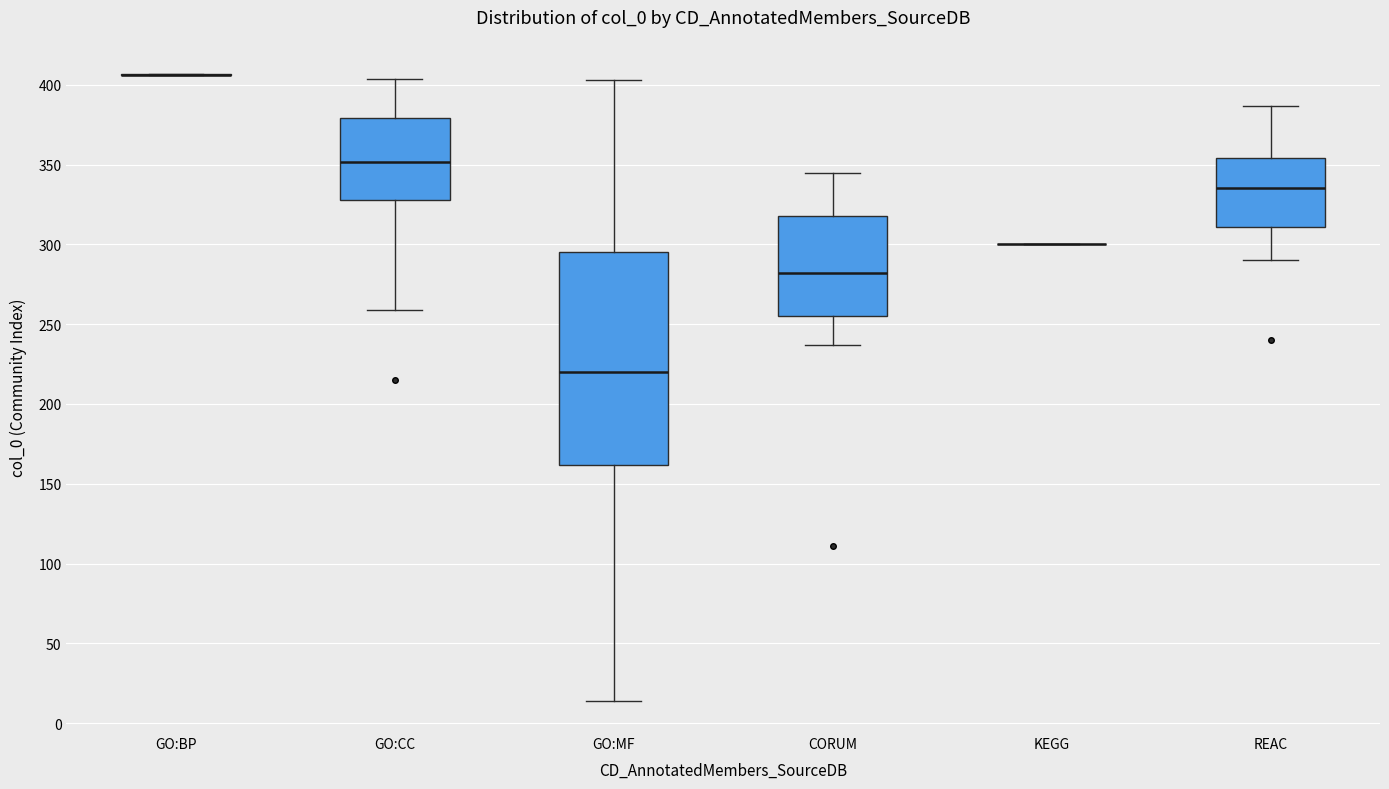

Reading left to right, transcribe this box plot: for each box, give where its median line is, the range the box spans, and where its two whiskers end, as read against the y-axis. The values are not printed on the chart, so give them approximately, as read against the axis.

GO:BP: box collapsed to a line at 405, whiskers 405 to 405
GO:CC: median 350, box 330 to 380, whiskers 260 to 405
GO:MF: median 220, box 160 to 295, whiskers 15 to 405
CORUM: median 280, box 255 to 320, whiskers 235 to 345
KEGG: box collapsed to a line at 300, whiskers 300 to 300
REAC: median 335, box 310 to 355, whiskers 290 to 385